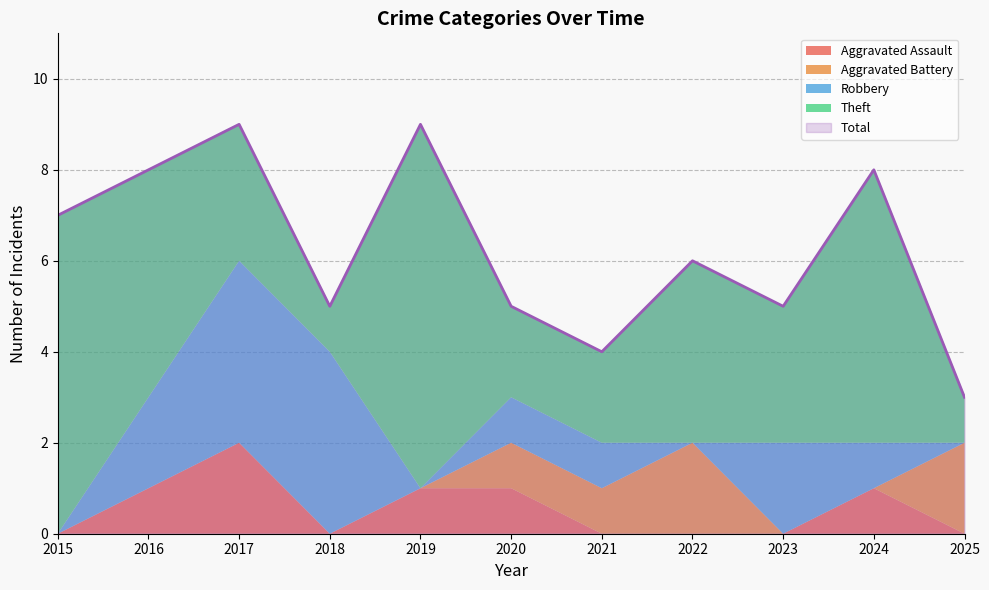

At which category does Aggravated Assault reach its first local peak?

2017